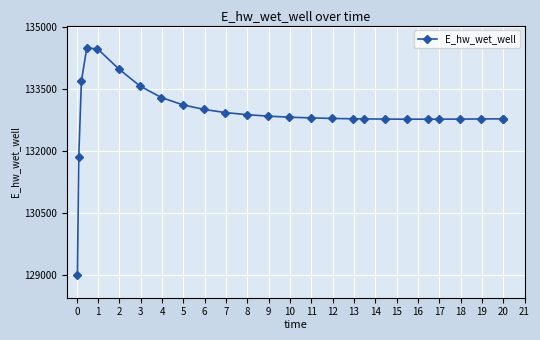

What is the minimum value shown in the chart?

129015.6